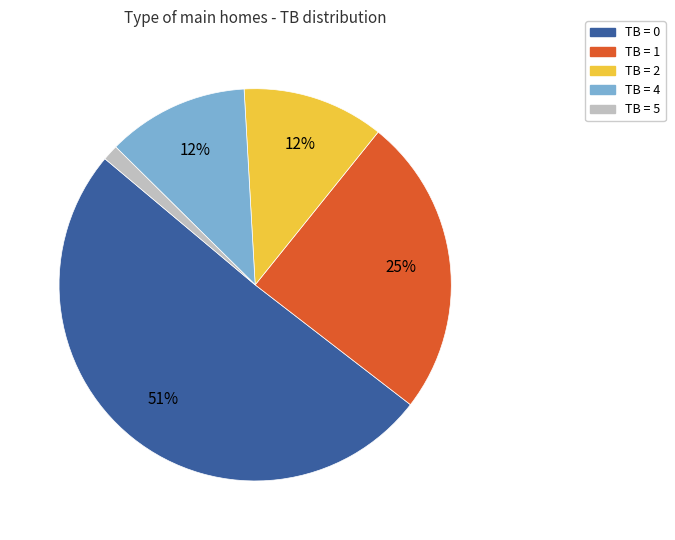

Which slice is the largest?

TB = 0